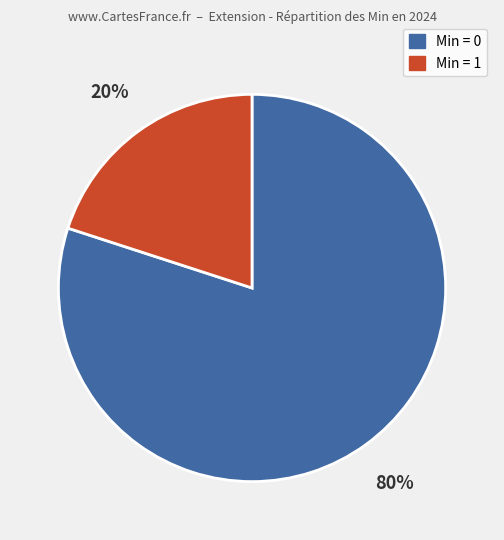

To the nearest percent, what is the difference between the largest and smallest slice percentages?

60%